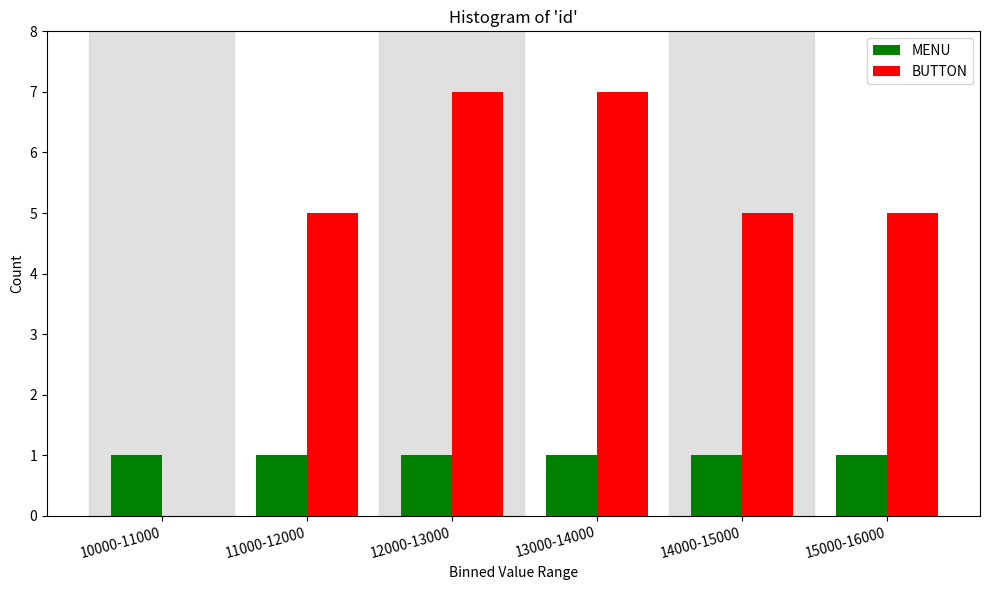

Reading left to right, extract all data points from this chart.

MENU: 10000-11000=1	11000-12000=1	12000-13000=1	13000-14000=1	14000-15000=1	15000-16000=1
BUTTON: 10000-11000=0	11000-12000=5	12000-13000=7	13000-14000=7	14000-15000=5	15000-16000=5